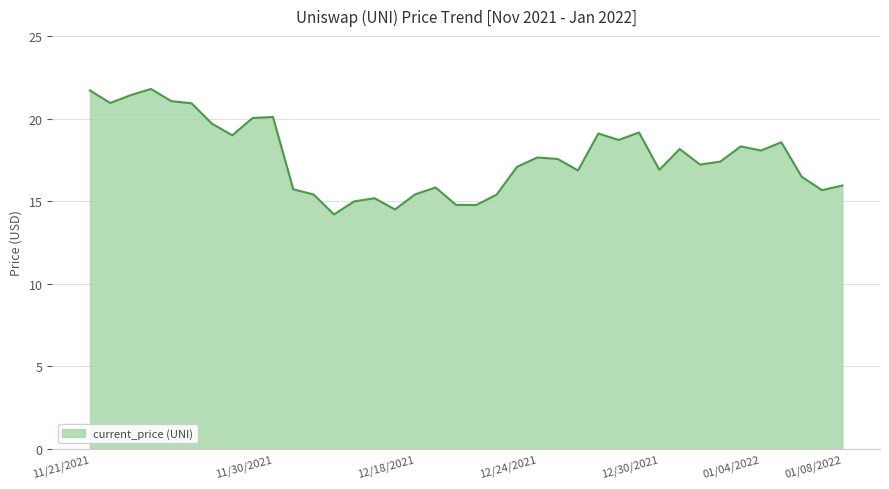

What is the greatest value displayed?

21.8